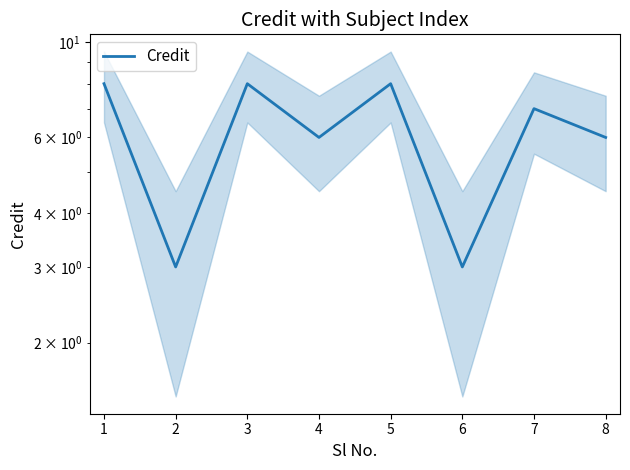

List the labels in order of value, largest first.

1, 3, 5, 7, 4, 8, 2, 6